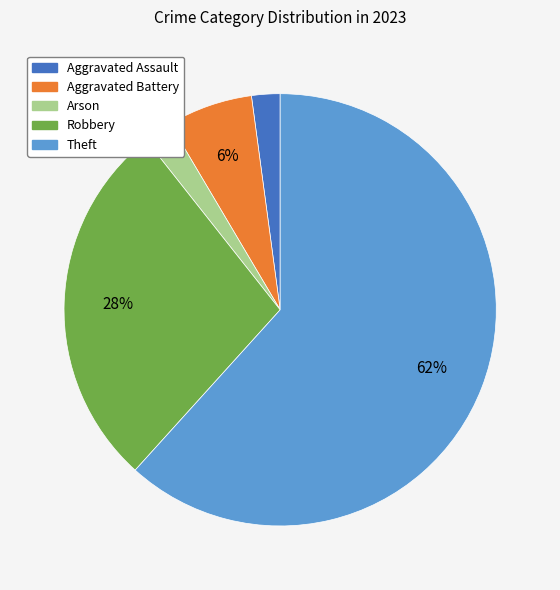

Which category has the biggest portion of the pie?

Theft